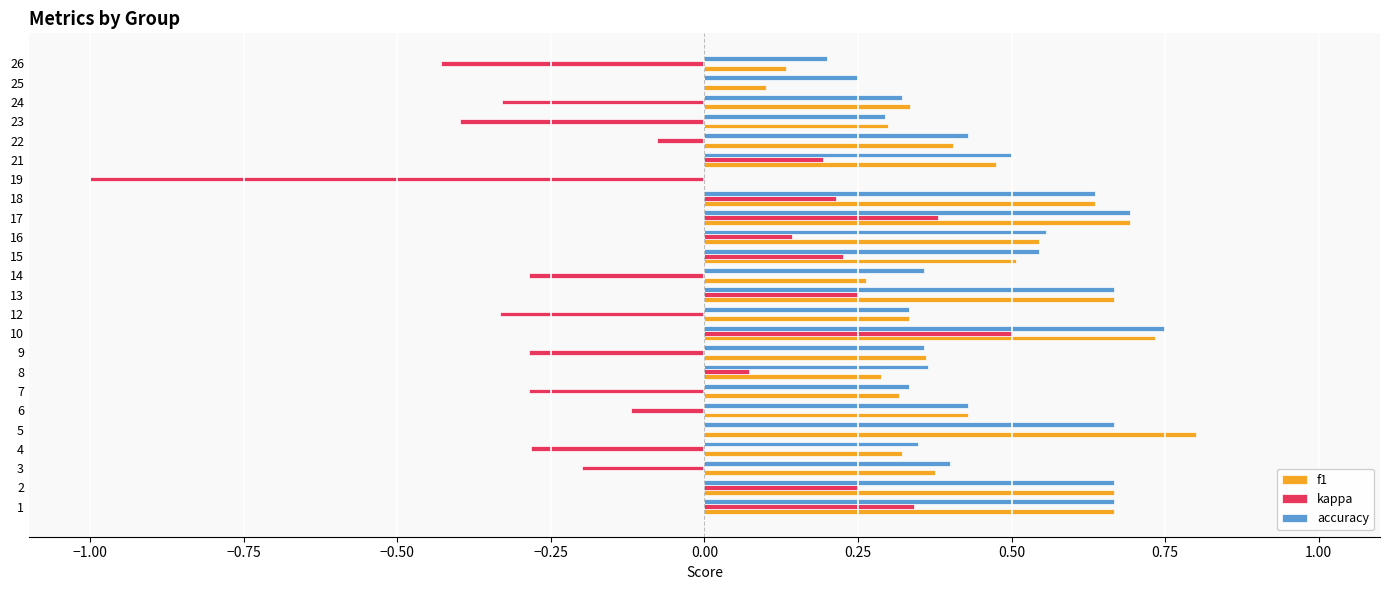

The value of kappa at 1 is 0.3. True or false?

True